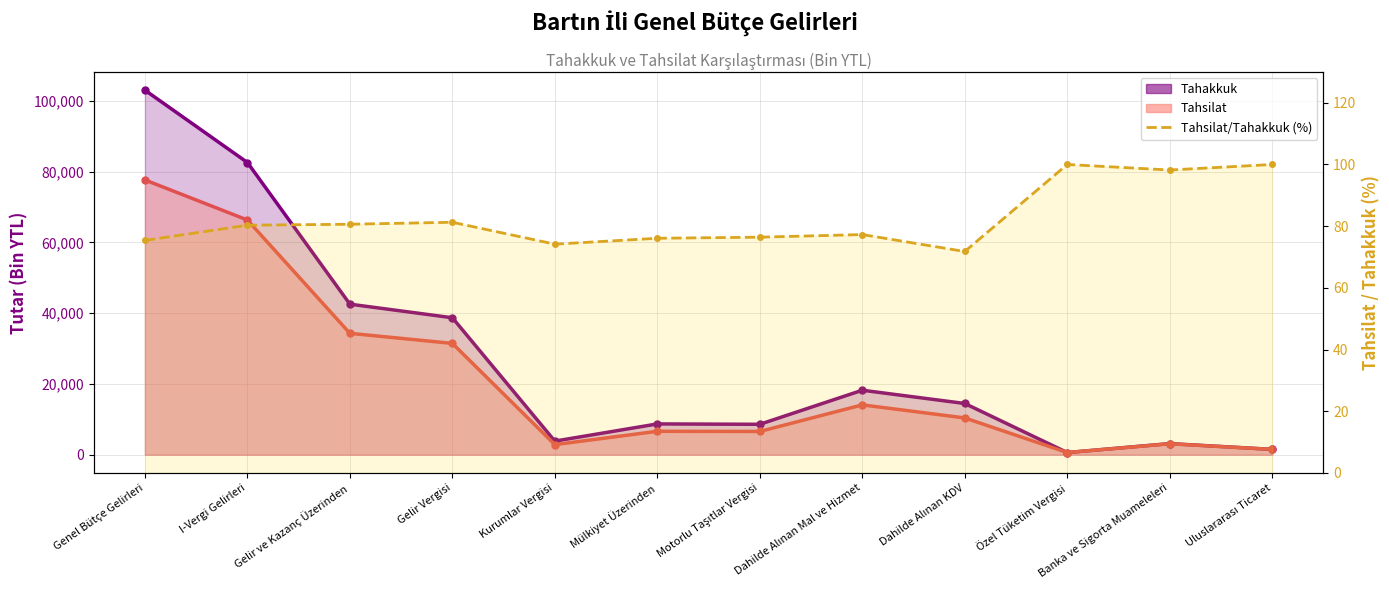

True or false: Tahsilat (line) has more than 1 points higher than both neighbors.

True